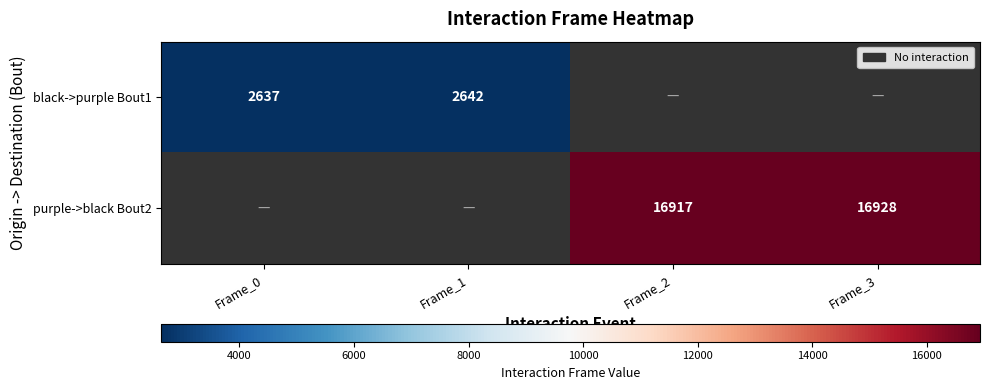

Is the value of purple->black Bout2 at Frame_3 greater than the value of black->purple Bout1 at Frame_1?

Yes